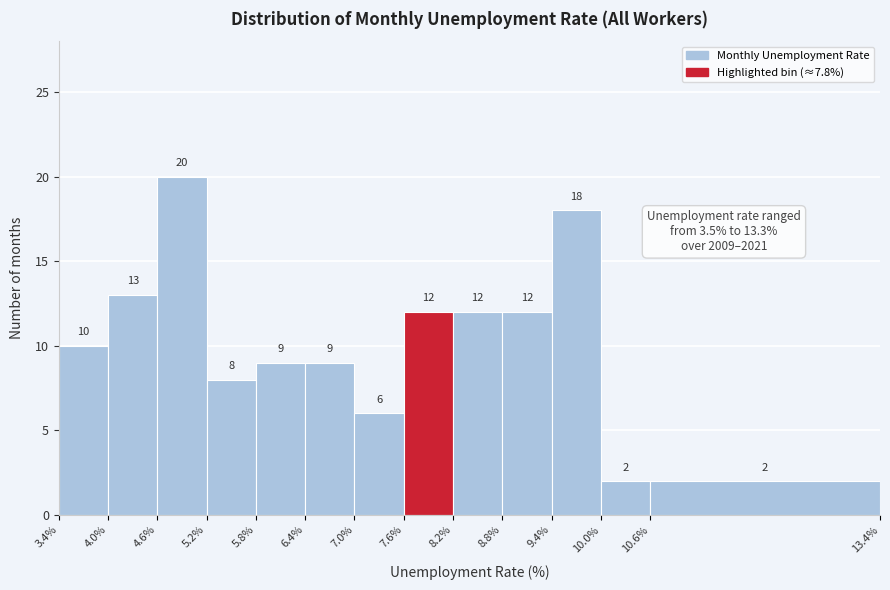

Over which range of the x-axis is the bar tallest?

4.6% to 5.2%